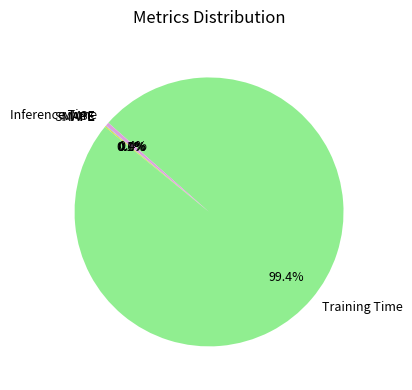

Do Training Time and Inference Time together represent more than half of the pie?

Yes